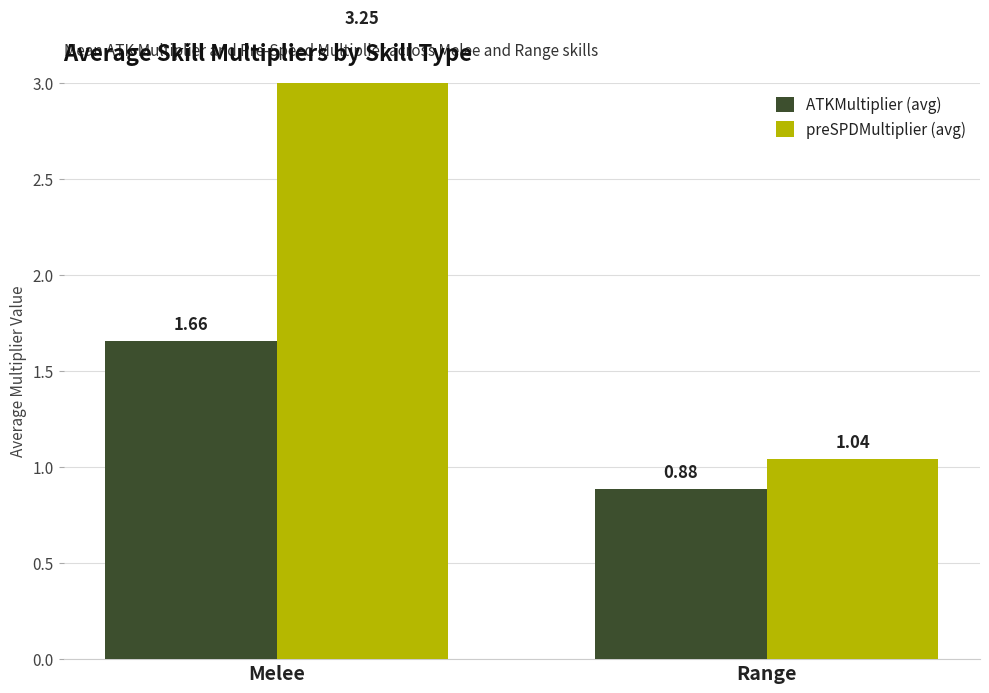

What is the difference between the maximum and minimum values in the ATKMultiplier (avg) series?

0.8